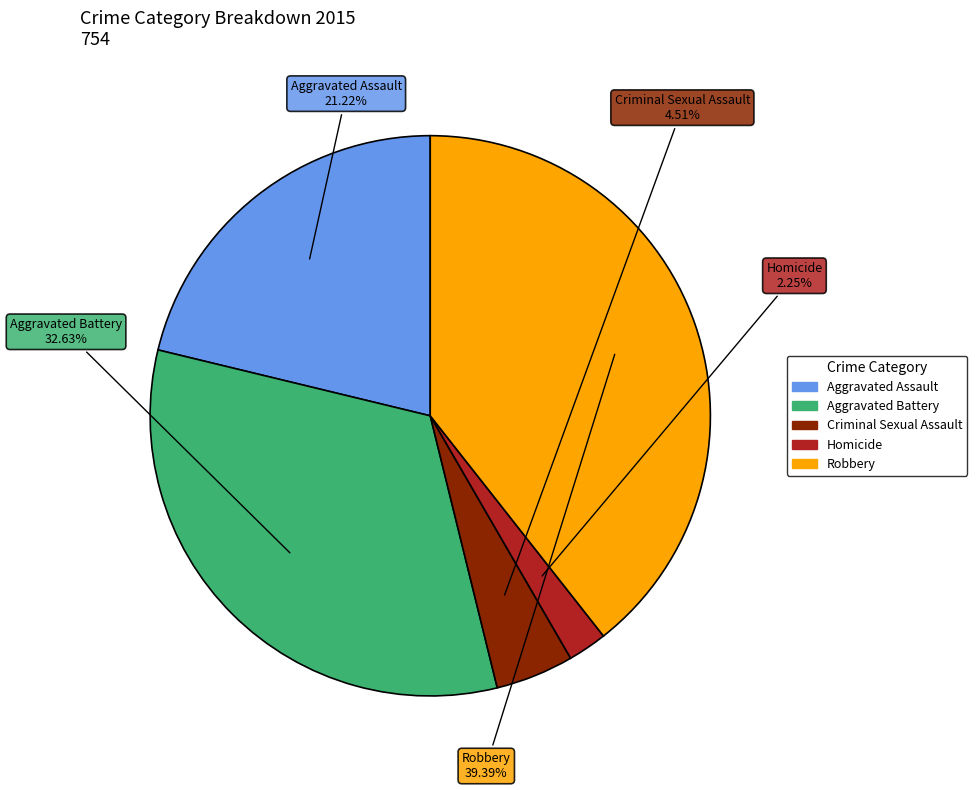

Which category has the biggest portion of the pie?

Robbery